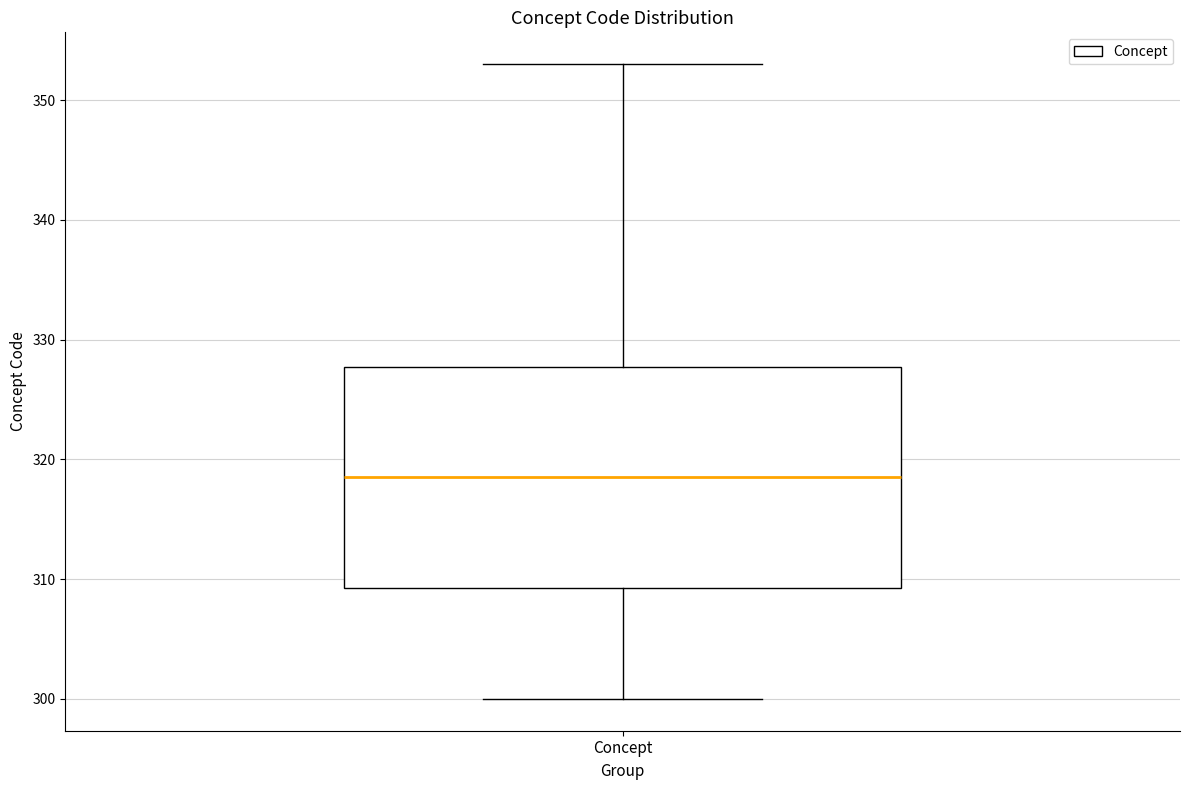

Where is the upper edge of the box for Concept on the y-axis? The values are not printed on the chart, so give them approximately, as read against the axis.

328